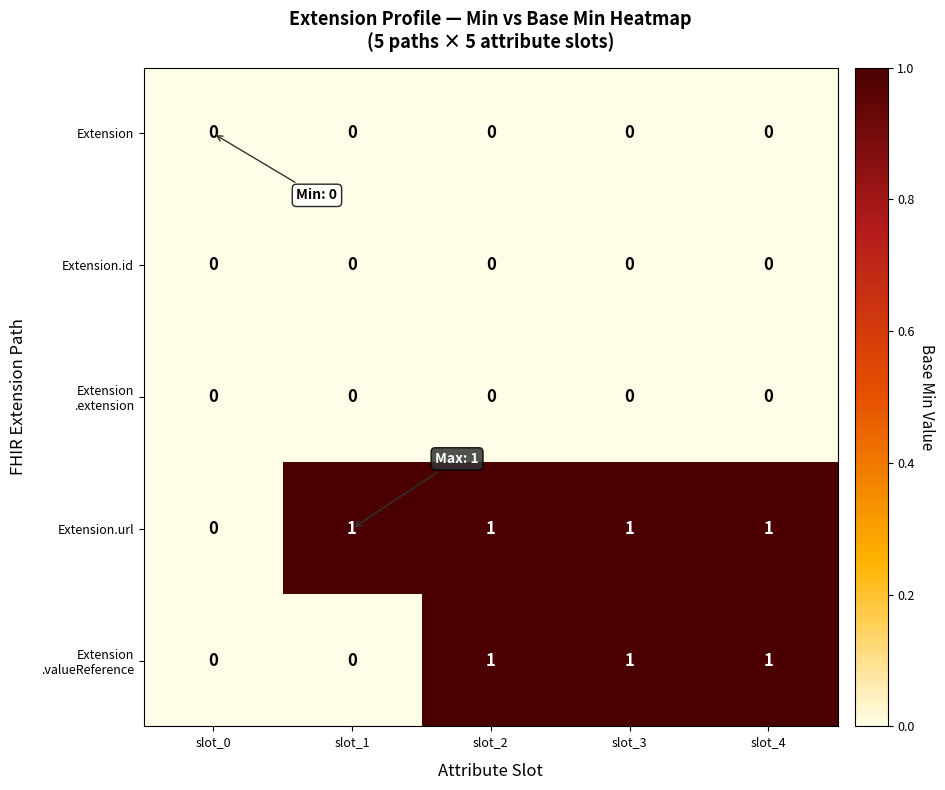

How many series are shown in this chart?

5